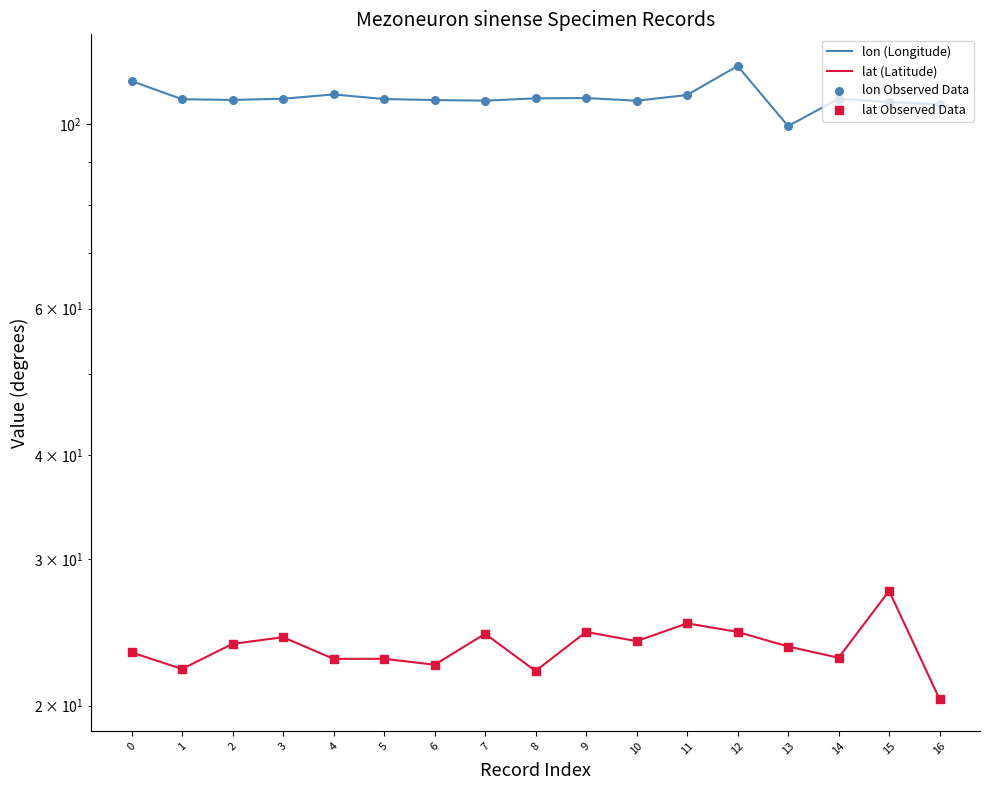

Is the value of lat (Latitude) at 6 greater than the value of lon (Longitude) at 7?

No